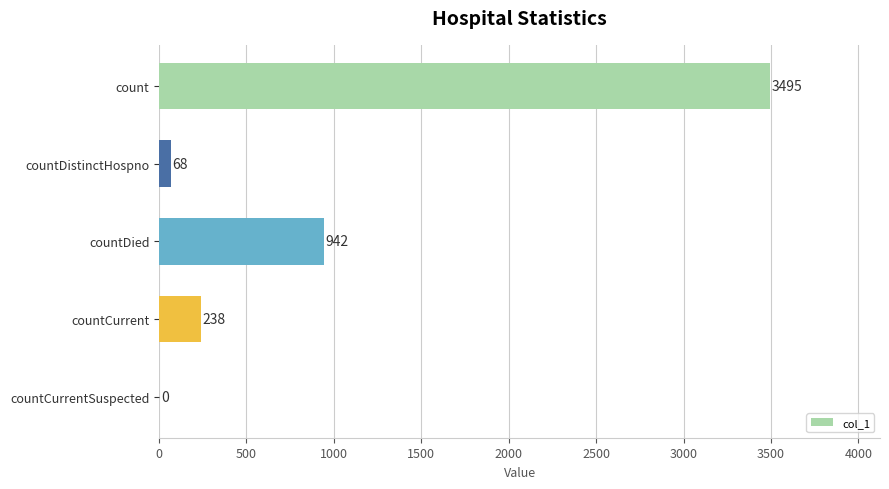

Count the number of categories in the chart.

5